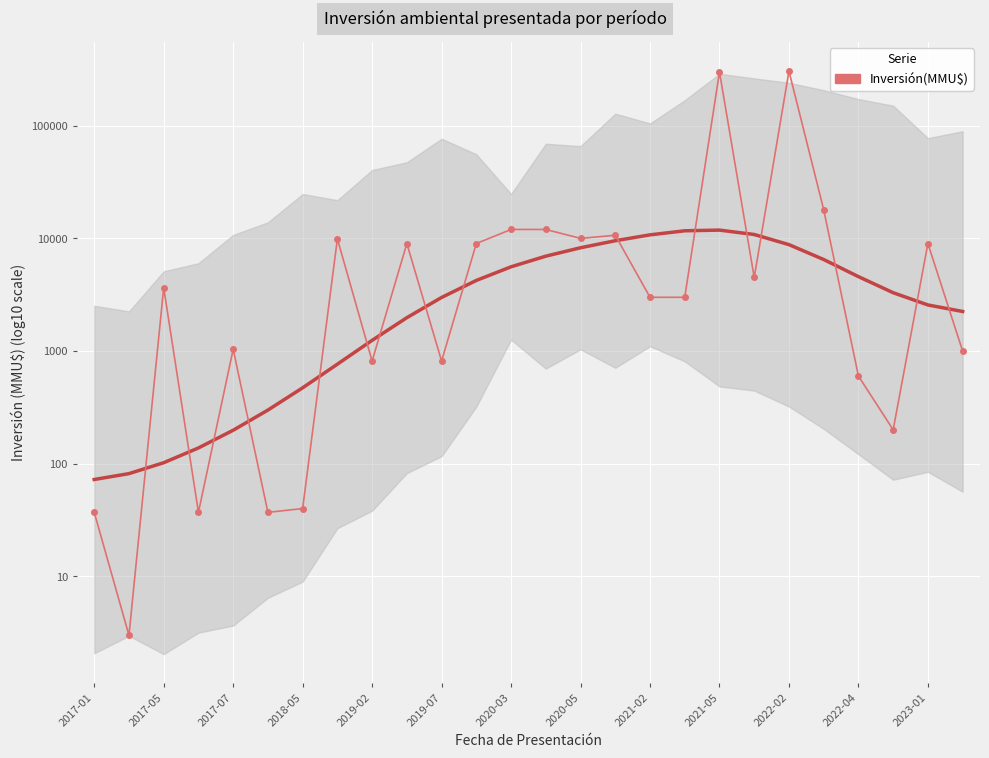

How many points are higher than both their immediate neighbors (excluding endpoints)?

8